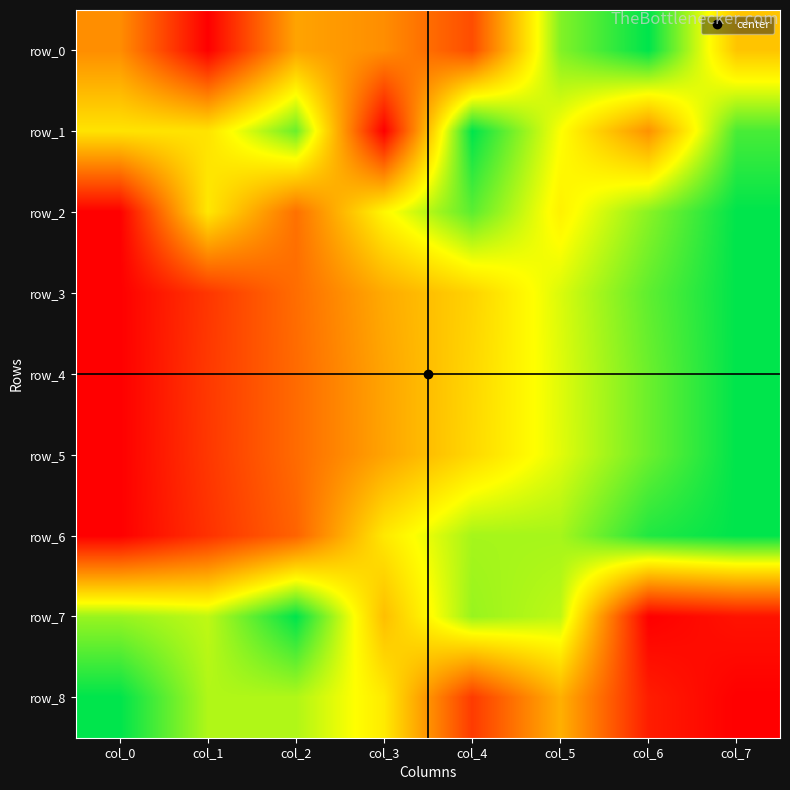

True or false: row_6 has a value of 1.1 at col_3.

False